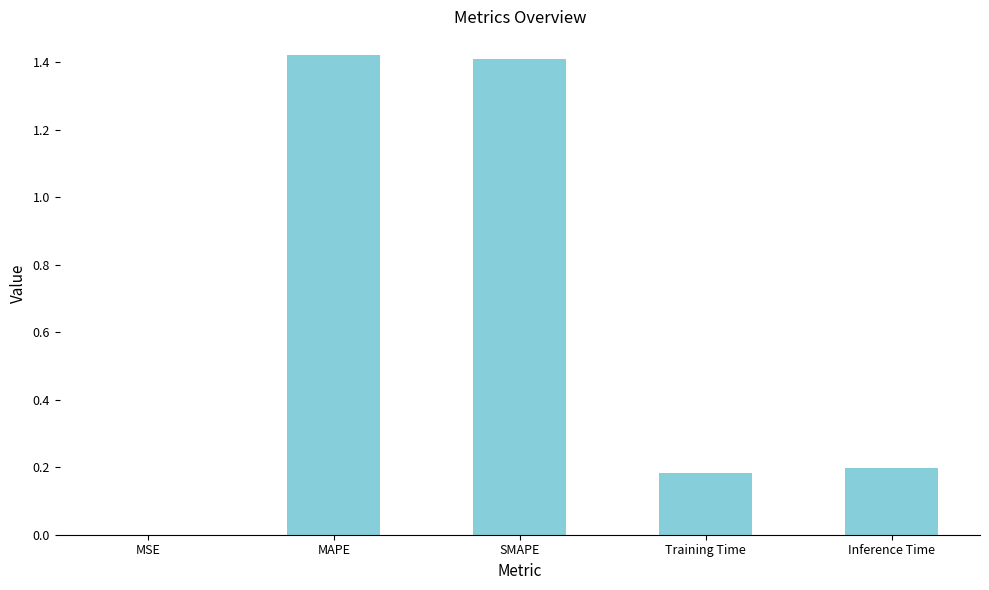

The chart shows a value of 0.3 at Training Time. True or false?

False